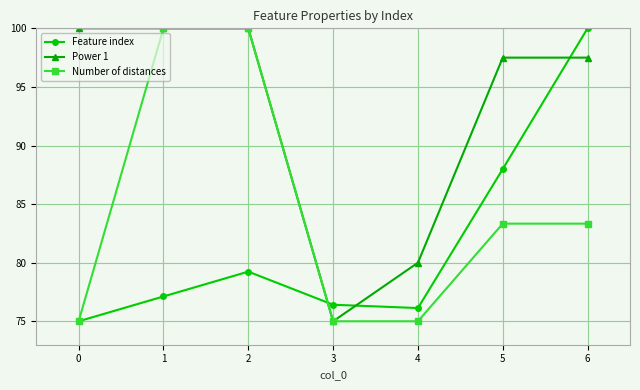

At 6, list the series in order from largest to smallest.

Feature index, Power 1, Number of distances